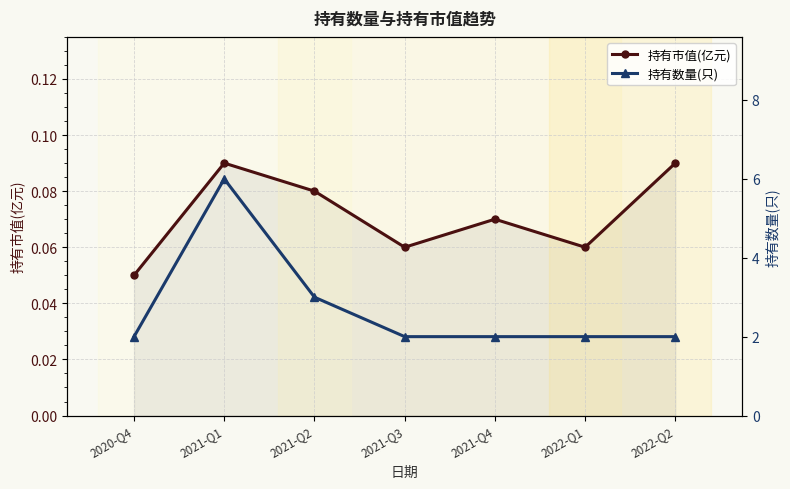

What is the spread (max minus min) of values at 2021-Q1?

5.9